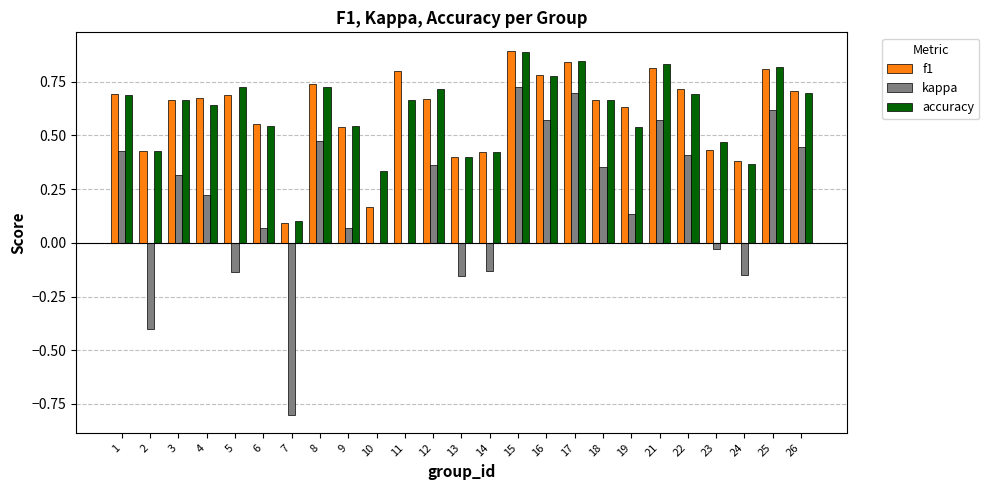

True or false: accuracy has a value of 0.7 at 14.

False